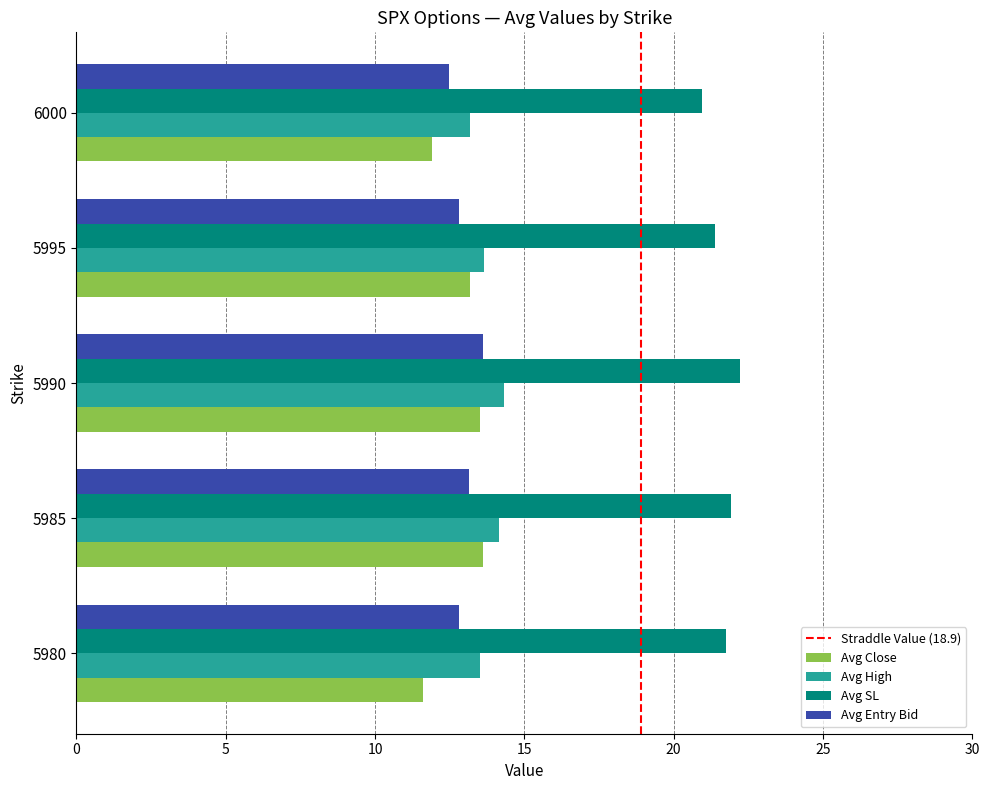

What is the minimum value shown in the chart?

11.6